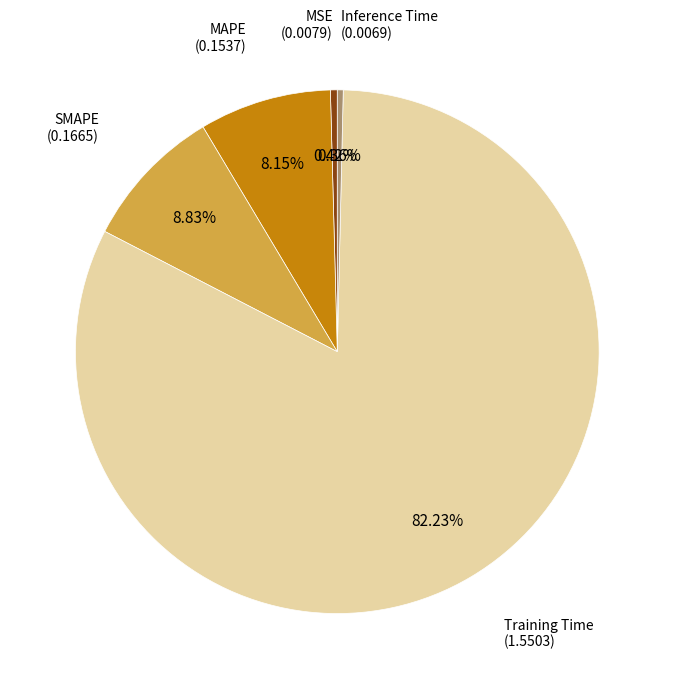

How many slices are in this pie chart?

5